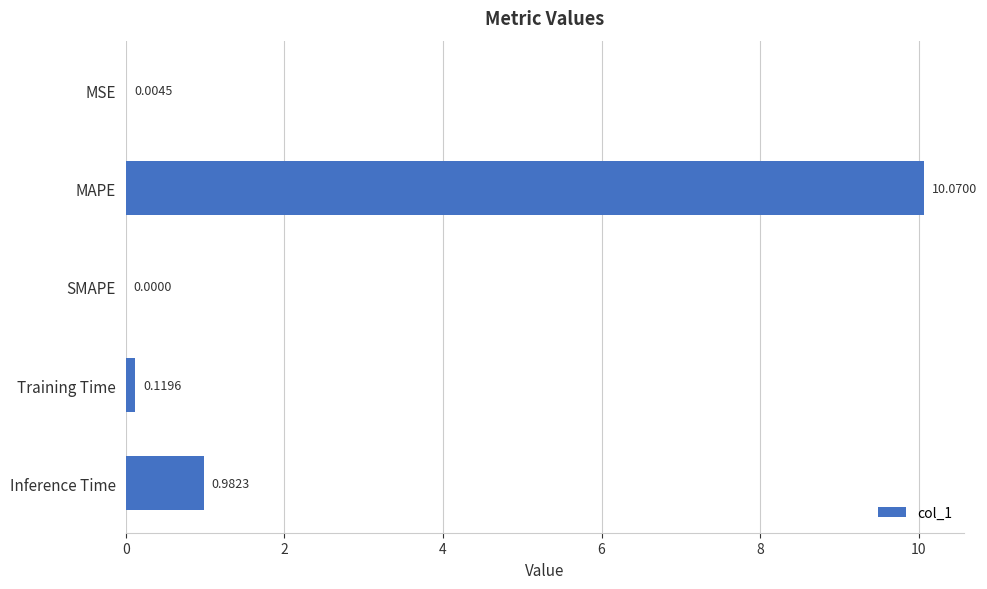

At which label is the value closest to 5?

Inference Time